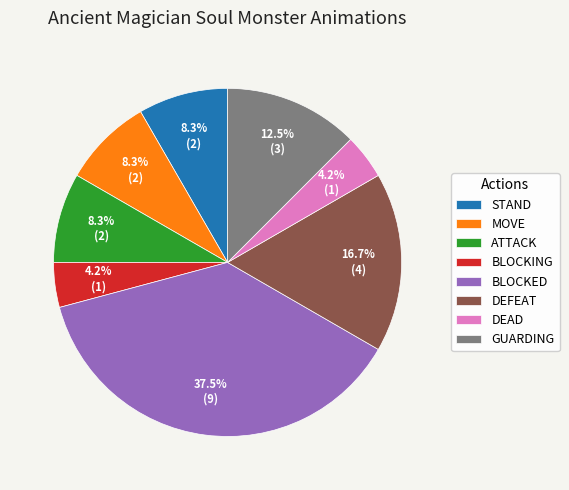

Which slice is the largest?

BLOCKED